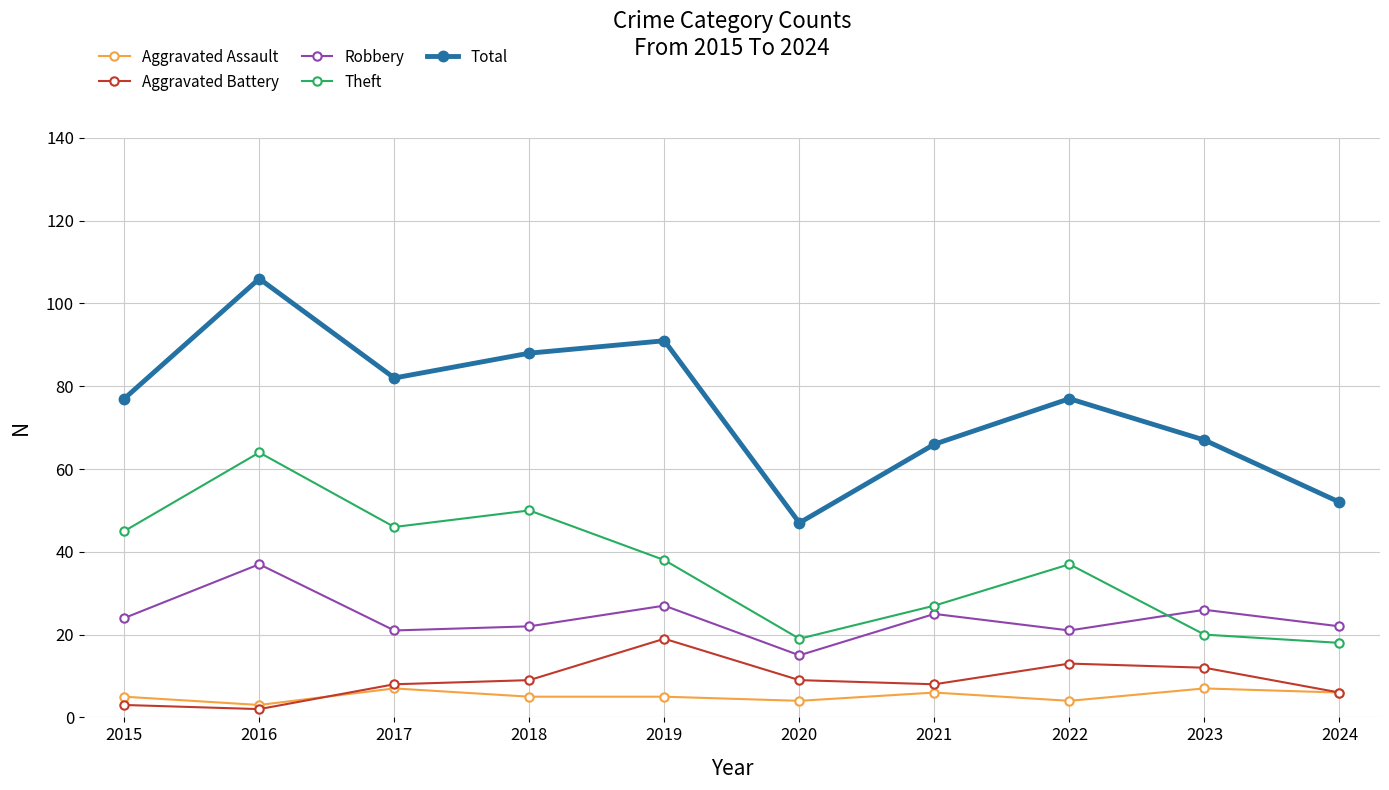

What is the difference between the second highest and minimum values in the Total series?

44